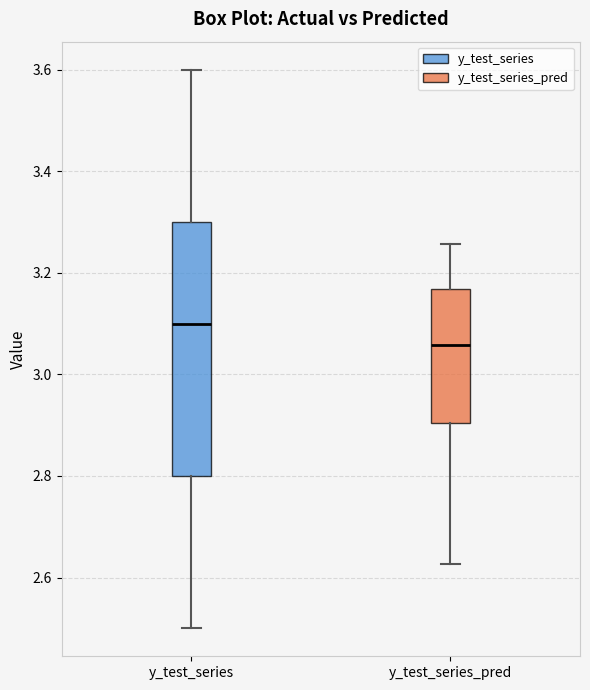

Reading left to right, transcribe this box plot: for each box, give where its median line is, the range the box spans, and where its two whiskers end, as read against the y-axis. The values are not printed on the chart, so give them approximately, as read against the axis.

y_test_series: median 3.10, box 2.80 to 3.30, whiskers 2.50 to 3.60
y_test_series_pred: median 3.06, box 2.90 to 3.16, whiskers 2.62 to 3.26